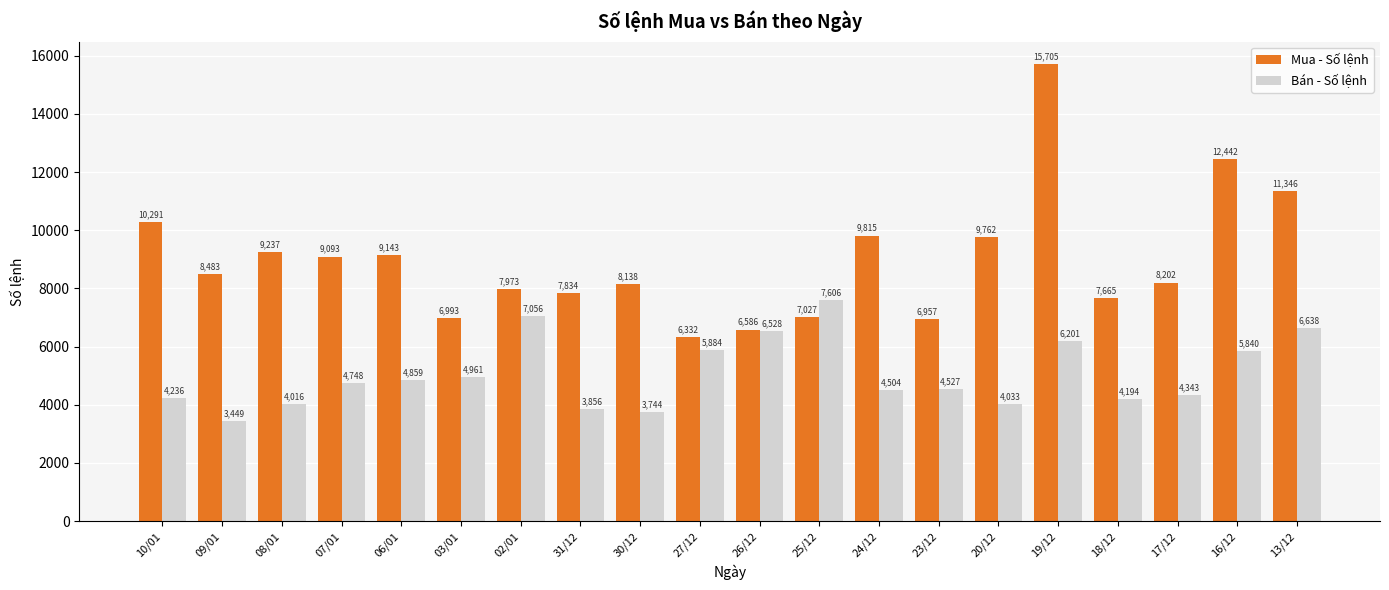

Which category has the lowest value across all series?

09/01